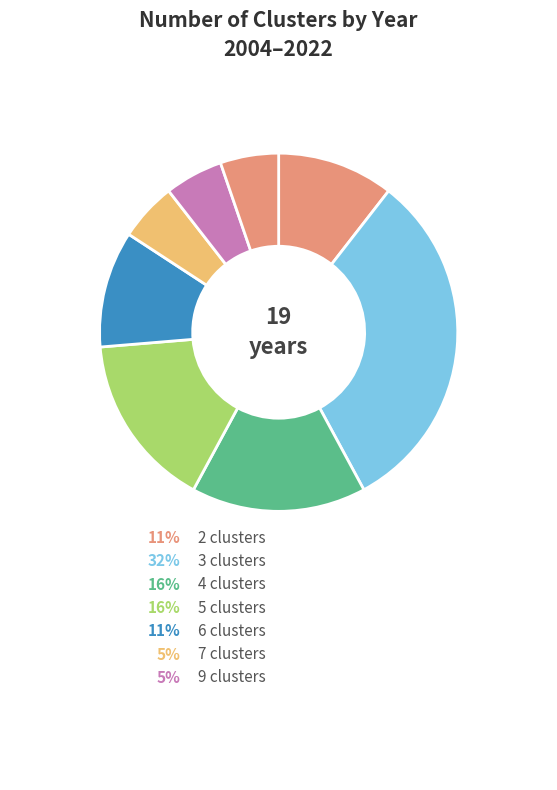

Is the sum of 2006 and 2021 greater than half?

No